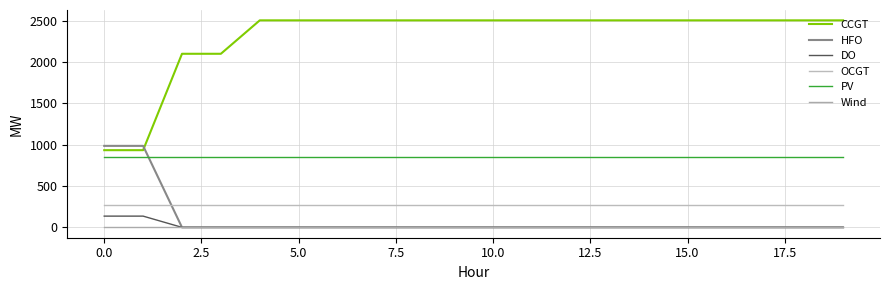

What are all the series names shown in the legend?

CCGT, HFO, DO, OCGT, PV, Wind